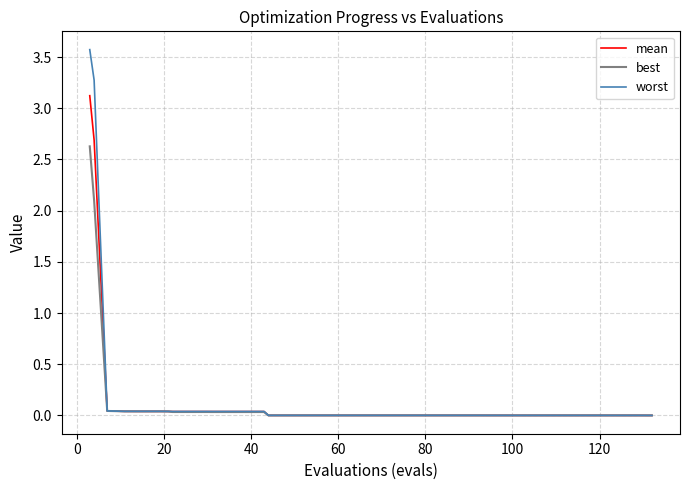

Rank the series by their maximum value, from highest to lowest.

worst, mean, best